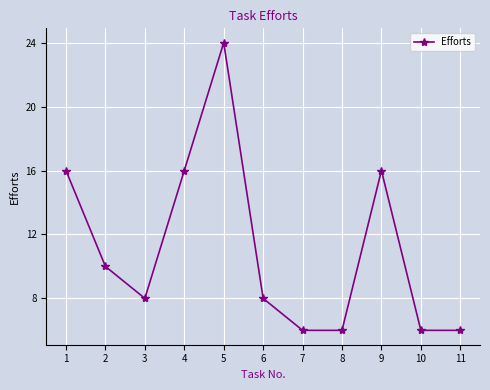

Reading left to right, list all the values displayed in this chart.

16	10	8	16	24	8	6	6	16	6	6